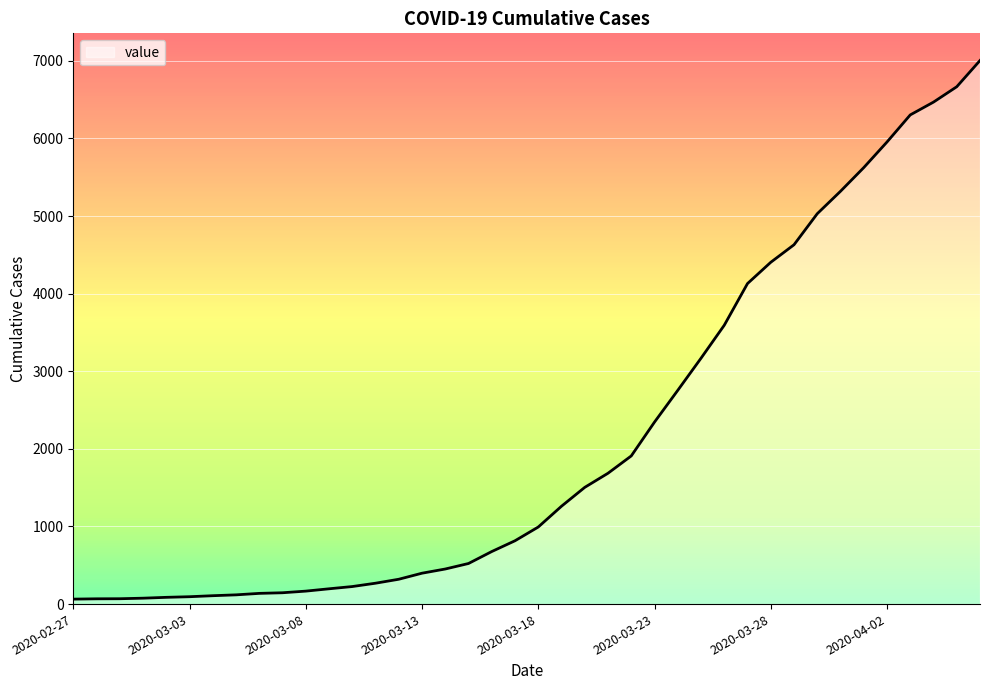

What is the maximum value shown in the chart?

7004